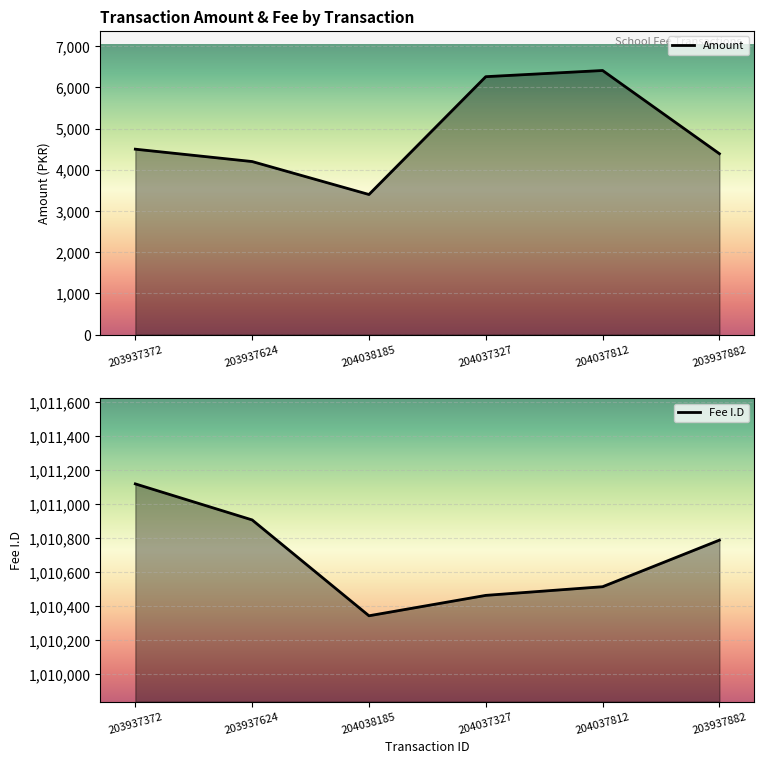

Reading left to right, transcribe all the data shown in this chart.

Amount: 4500	4200	3400	6260	6410	4390
Fee I.D: 1011118	1010906	1010342	1010462	1010513	1010787